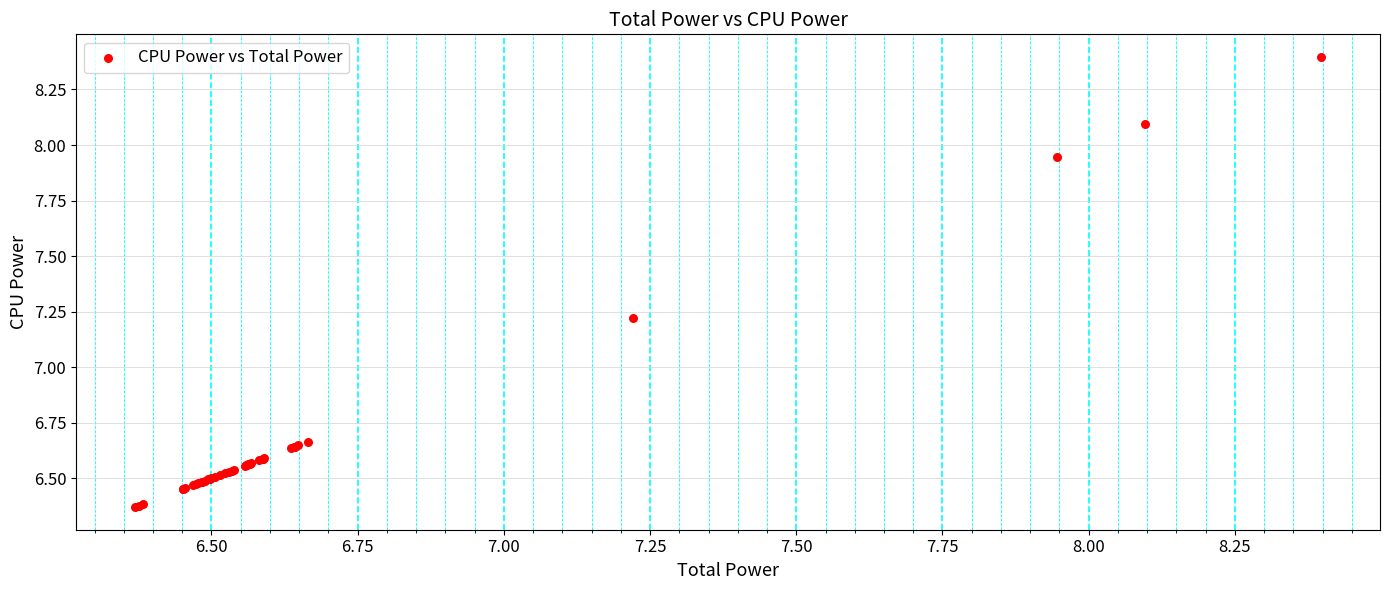

What Y value in the scatter plot is closest to 7?

7.2